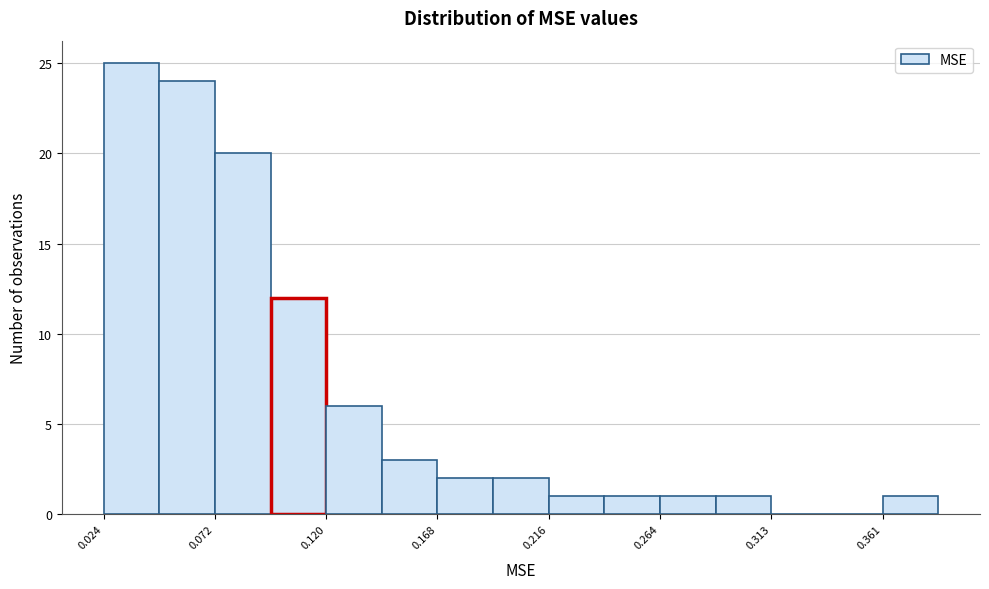

What is the height of the bar covering 0.050 to 0.070 on the x-axis? Neither the bar edges nor the heights are printed on the chart, so give them approximately, as read against the axes.

24